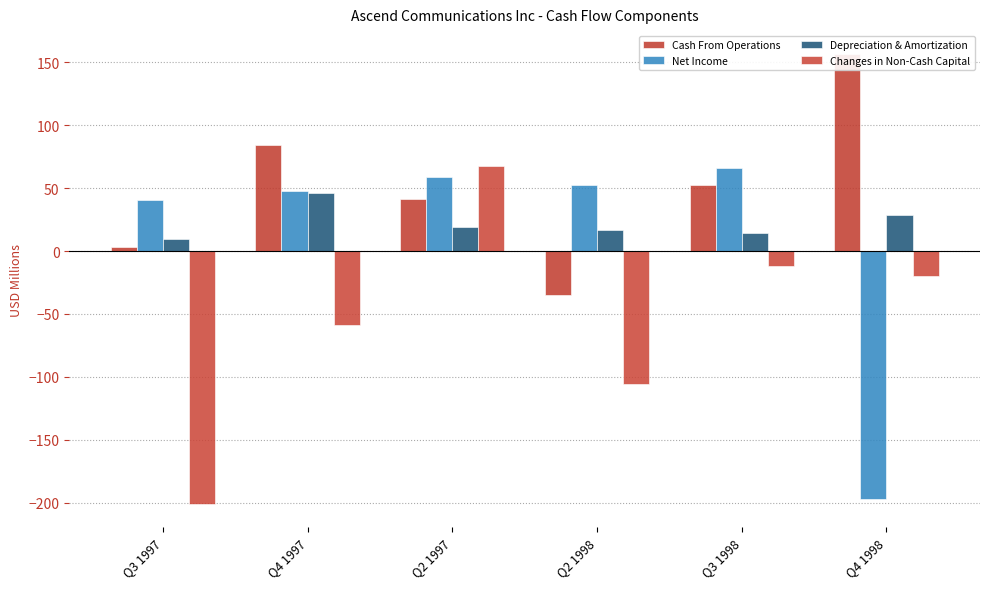

What is the label of the 4th bar from the left?

Q2 1998